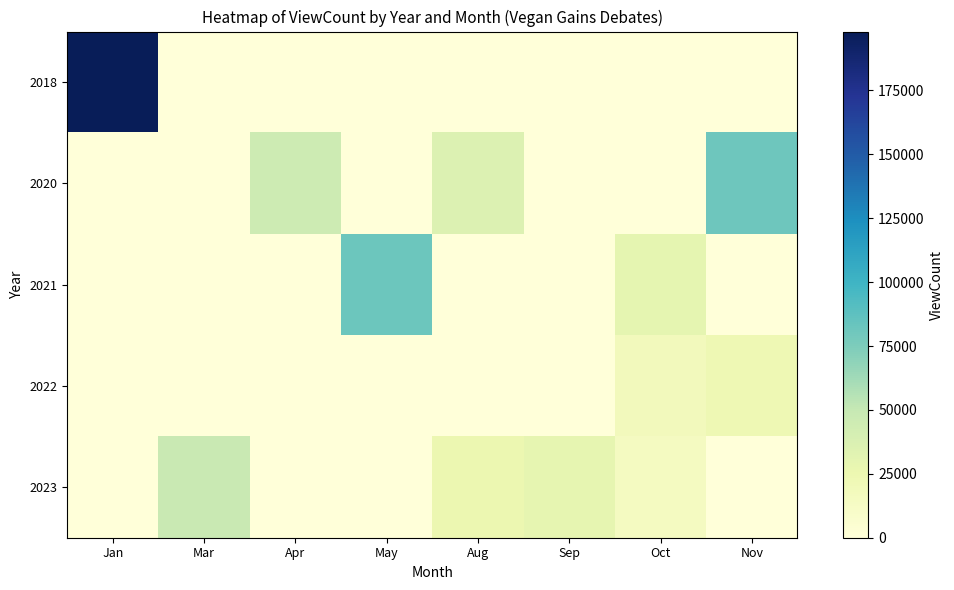

How many series are shown in this chart?

5